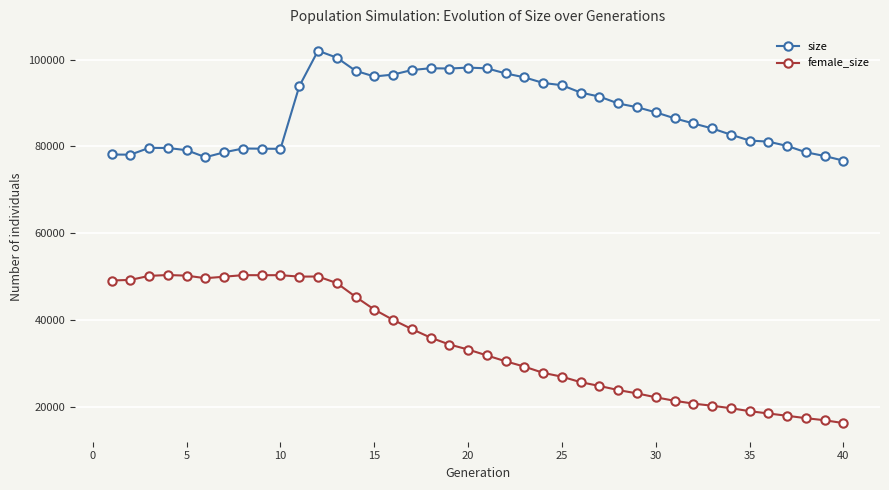

What is the lowest value of the female_size series?

16275